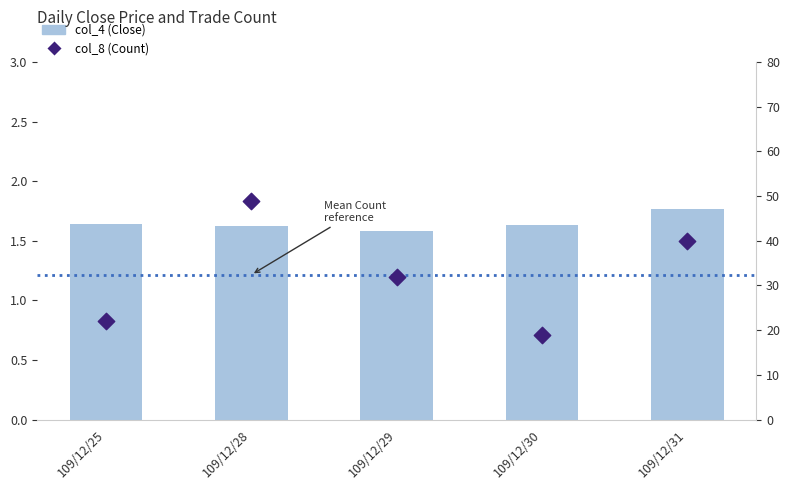

What is the total value across all series at 109/12/25?

23.6